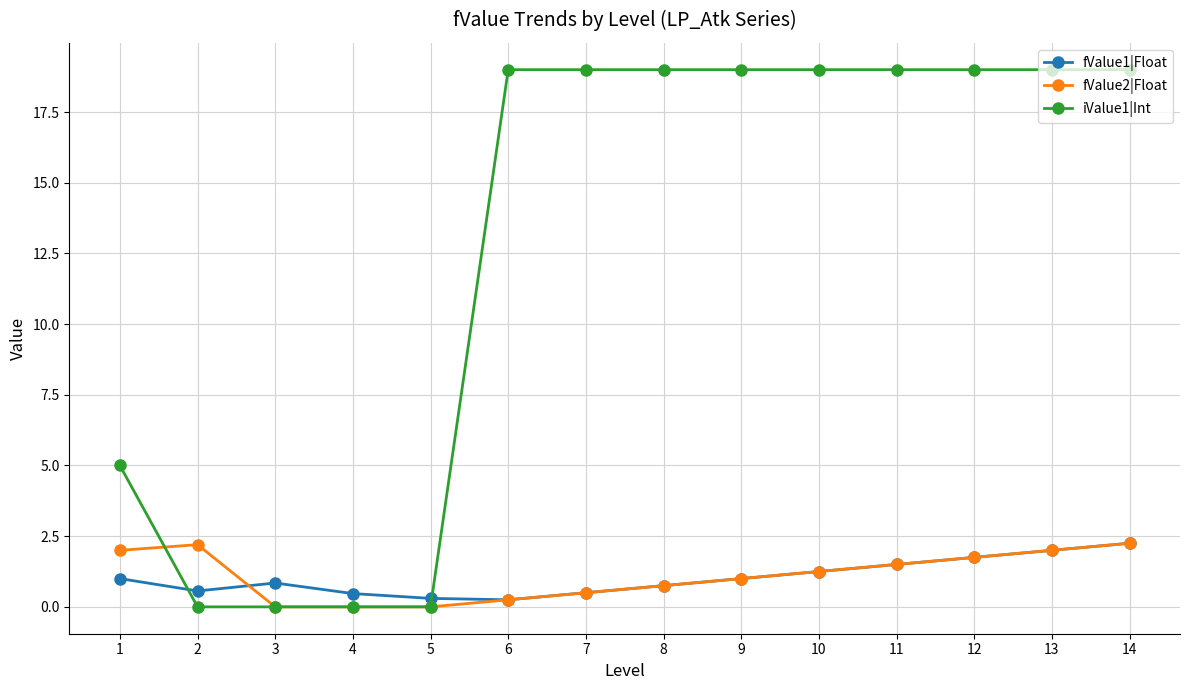

What is the sum of all iValue1|Int values?

176.0